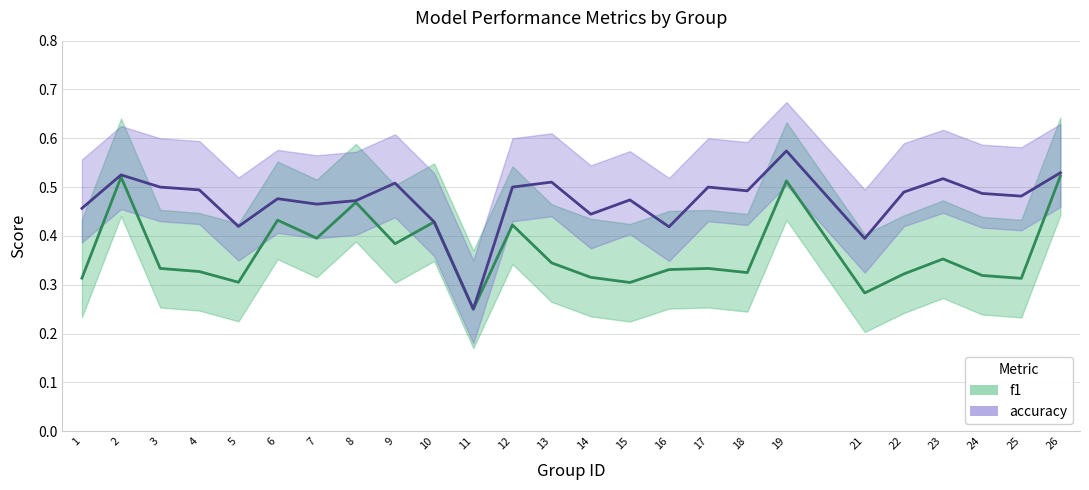

Reading right to left, list all the values displayed in this chart.

f1: 26=0.5	25=0.3	24=0.3	23=0.4	22=0.3	21=0.3	19=0.5	18=0.3	17=0.3	16=0.3	15=0.3	14=0.3	13=0.3	12=0.4	11=0.2	10=0.4	9=0.4	8=0.5	7=0.4	6=0.4	5=0.3	4=0.3	3=0.3	2=0.5	1=0.3
accuracy: 26=0.5	25=0.5	24=0.5	23=0.5	22=0.5	21=0.4	19=0.6	18=0.5	17=0.5	16=0.4	15=0.5	14=0.4	13=0.5	12=0.5	11=0.2	10=0.4	9=0.5	8=0.5	7=0.5	6=0.5	5=0.4	4=0.5	3=0.5	2=0.5	1=0.5